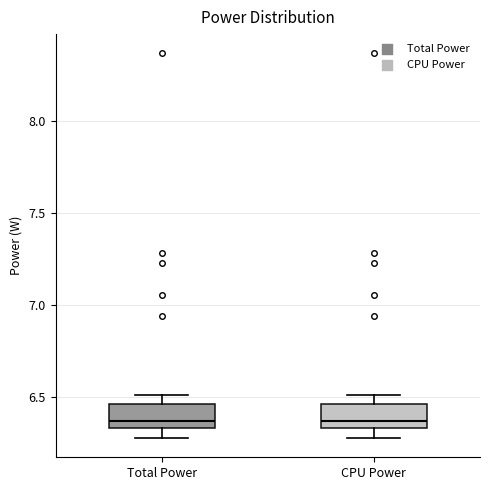

Reading left to right, read every box against the y-axis: the position of its median line, the range the box covers, and the ends of its whiskers. The values are not printed on the chart, so give them approximately, as read against the axis.

Total Power: median 6.35 (just above the box's lower edge), box 6.35 to 6.45, whiskers 6.30 to 6.50
CPU Power: median 6.35 (just above the box's lower edge), box 6.35 to 6.45, whiskers 6.30 to 6.50